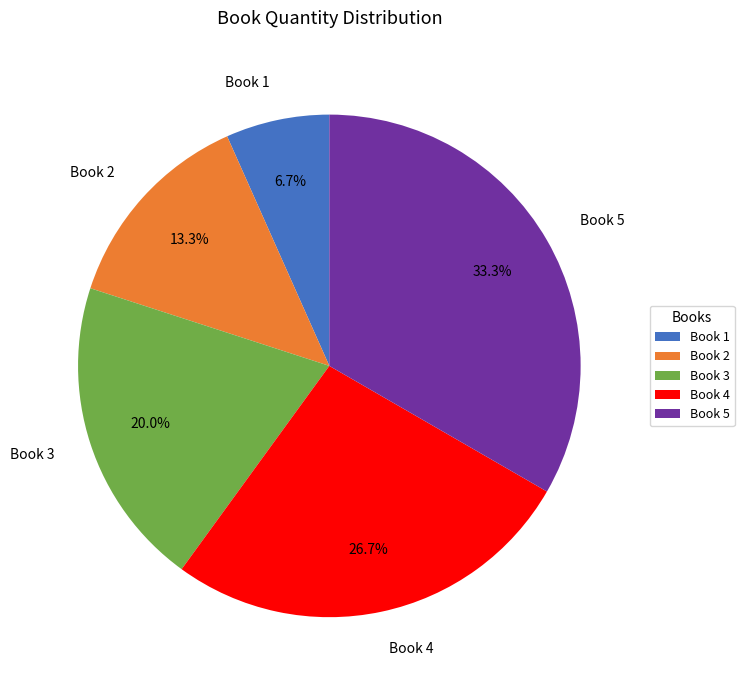

How many segments does this pie chart have?

5